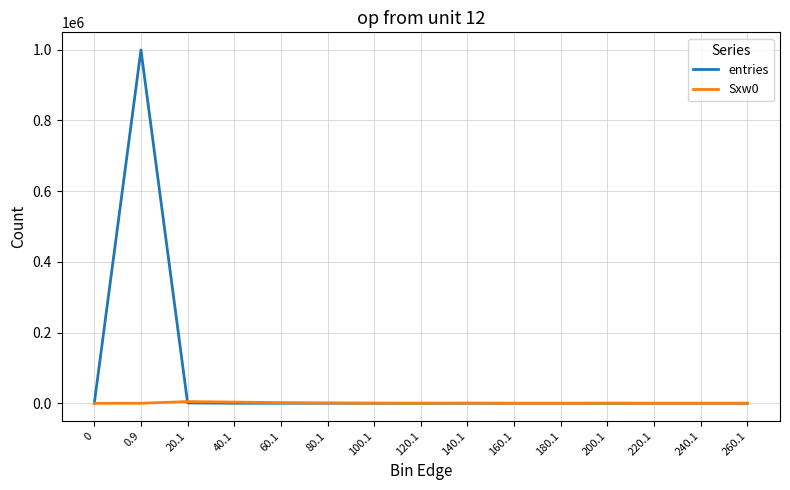

What is the sum of all Sxw0 values?

12079